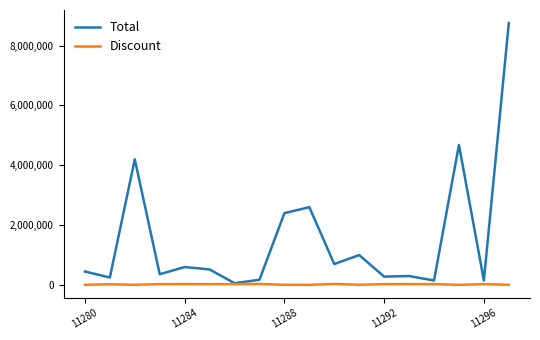

Which series has the largest range (max minus min)?

Total